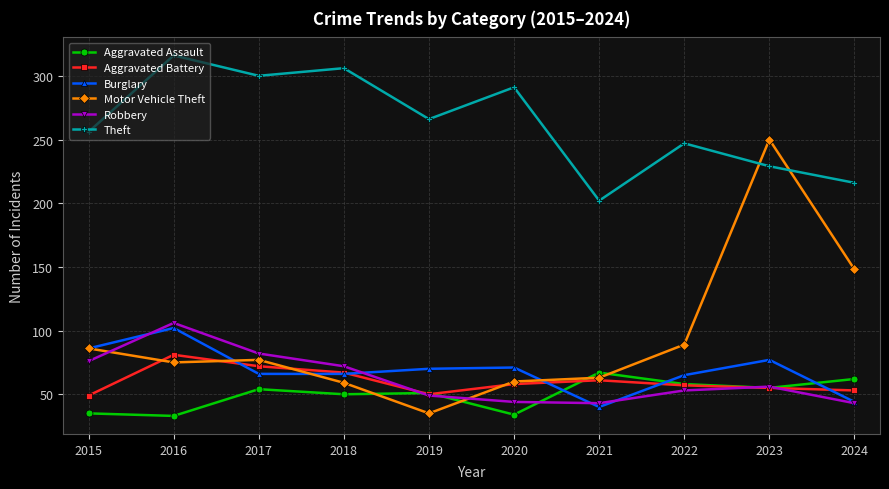

How many values in the Burglary series are below 70?

5